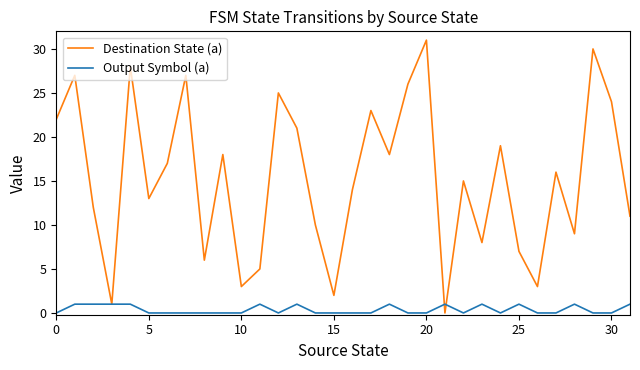

Which series has the largest total across all categories?

Destination State (a)